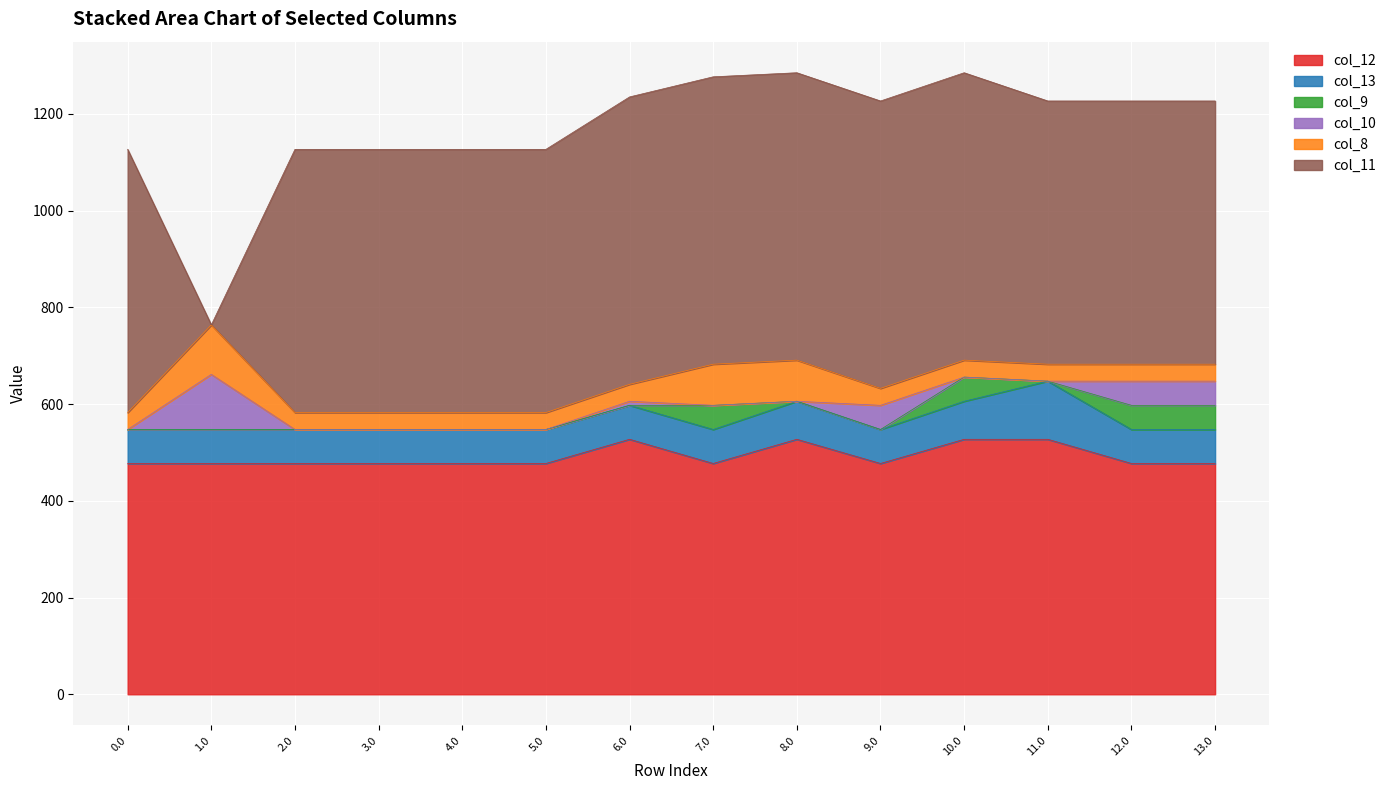

Read the col_10 value at 1.0.

114.0